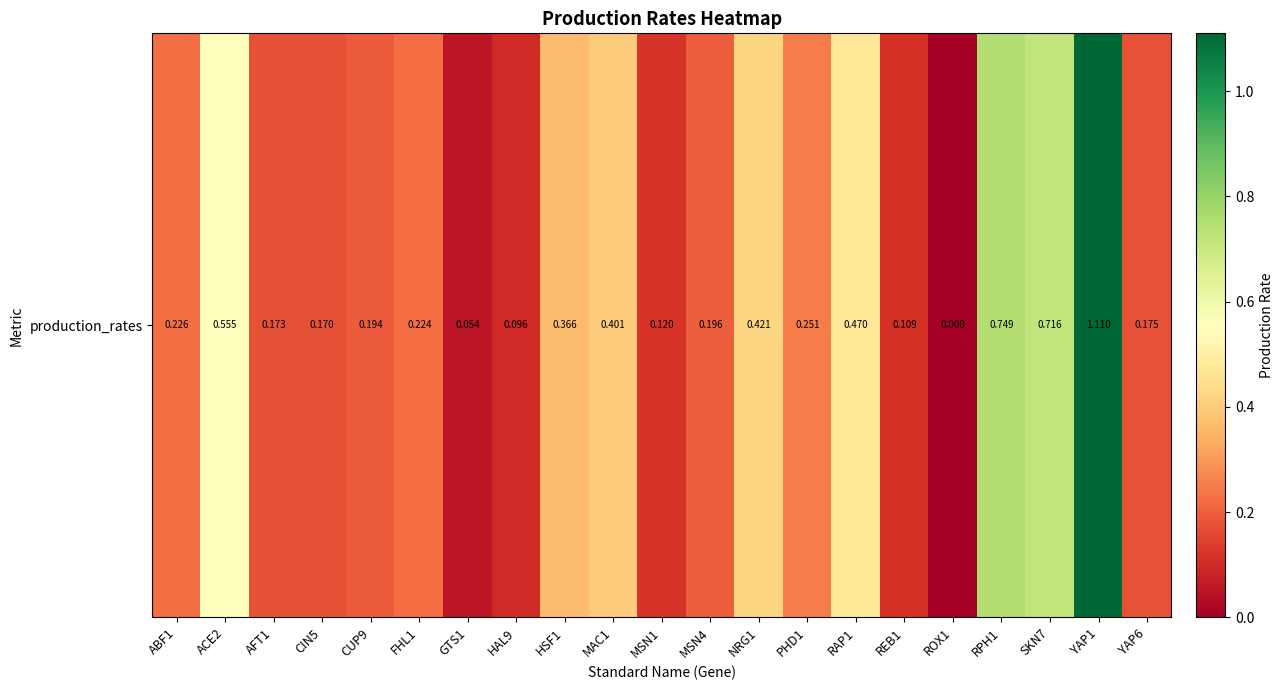

The chart shows a value of 0.3 at YAP6. True or false?

False